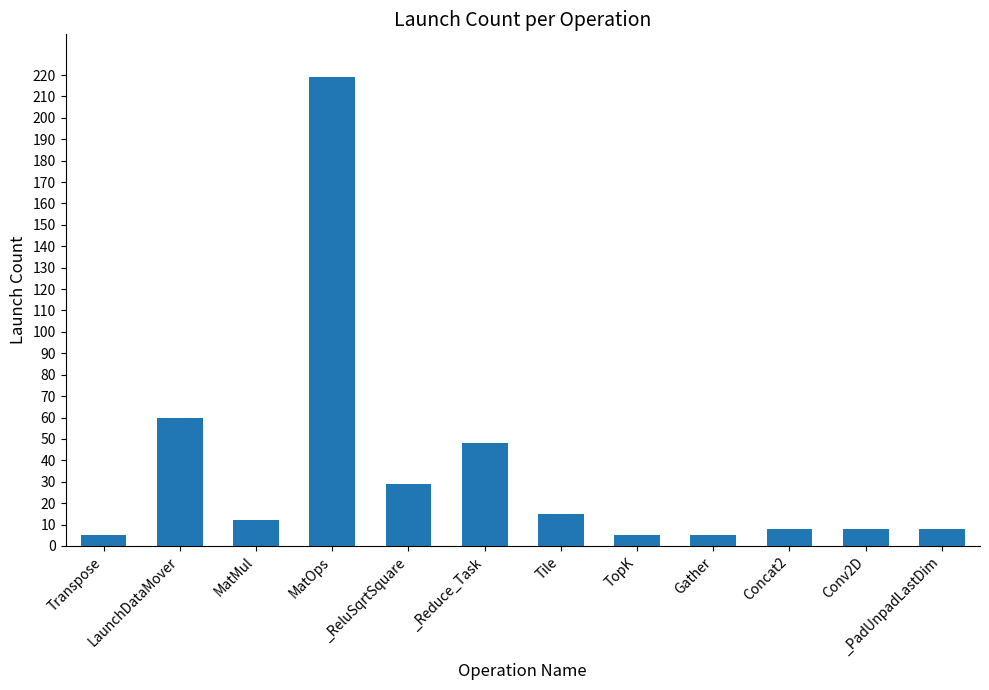

At which label does the data first exceed 12?

LaunchDataMover